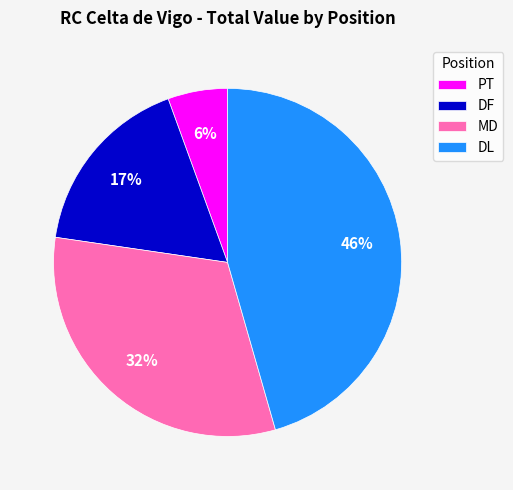

True or false: MD accounts for 32% of the total.

True